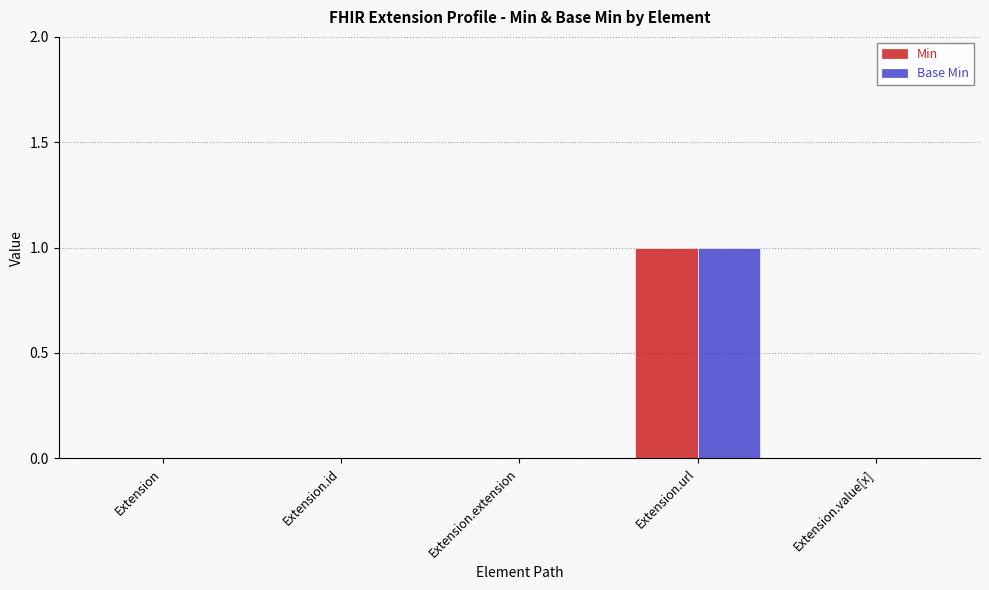

Does the chart contain stacked bars?

No